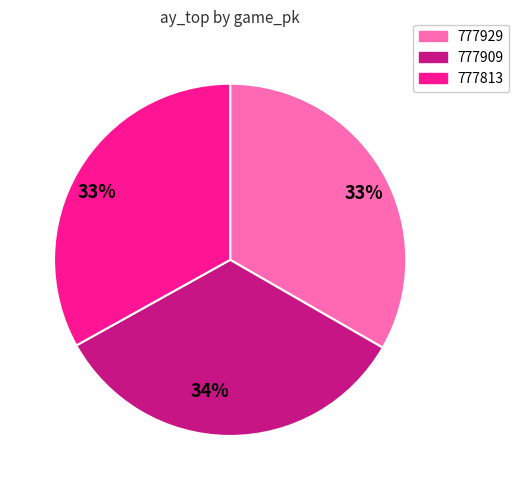

Does any single category account for the majority?

No